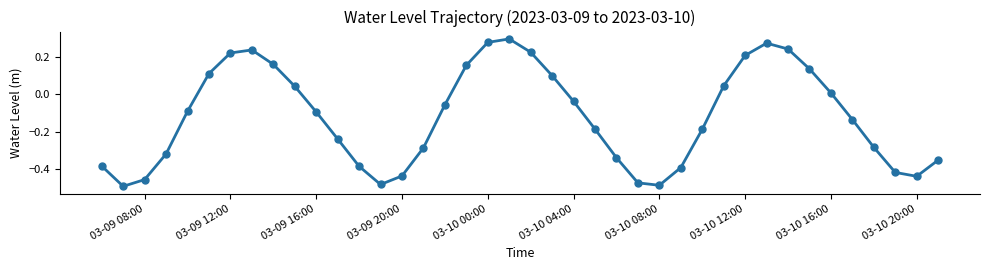

What is the difference between the maximum and minimum values?

0.8